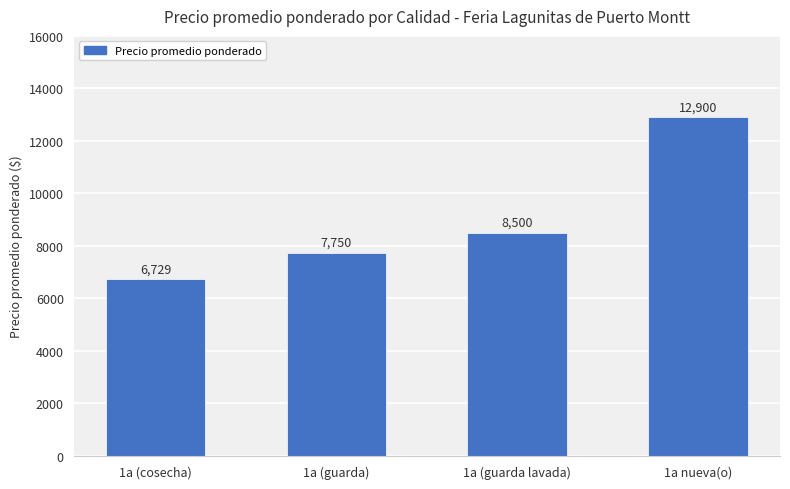

Which has a higher value, 1a (cosecha) or 1a (guarda)?

1a (guarda)